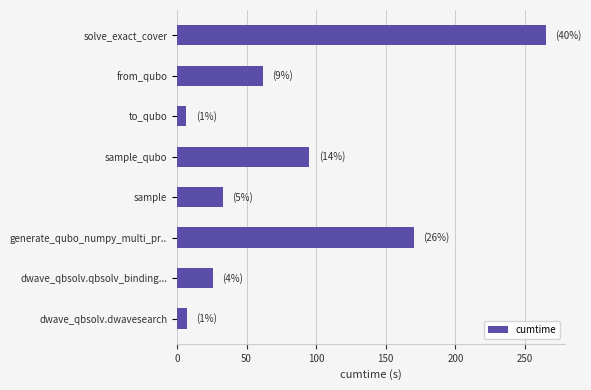

What is the average value?

83.2